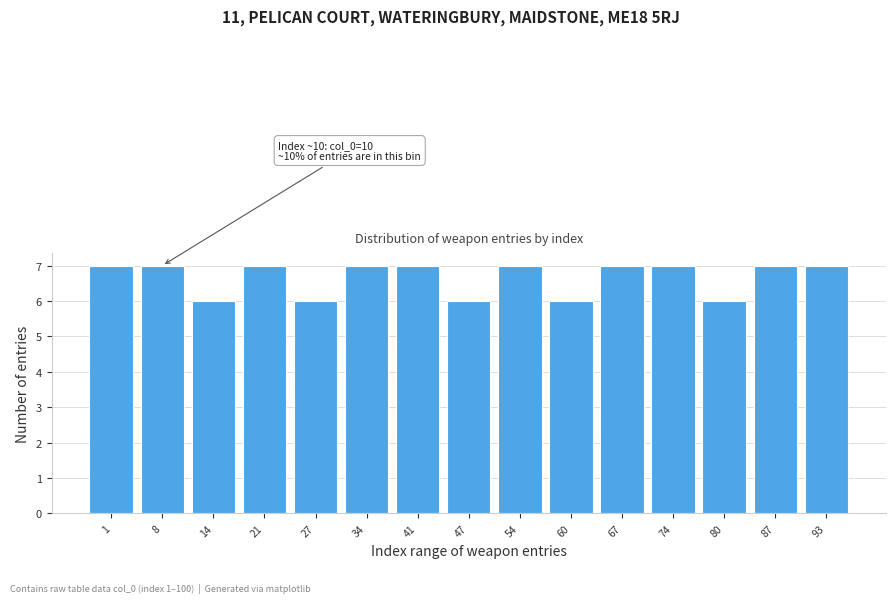

Reading left to right, what are all the values shown in this chart?

7	7	6	7	6	7	7	6	7	6	7	7	6	7	7